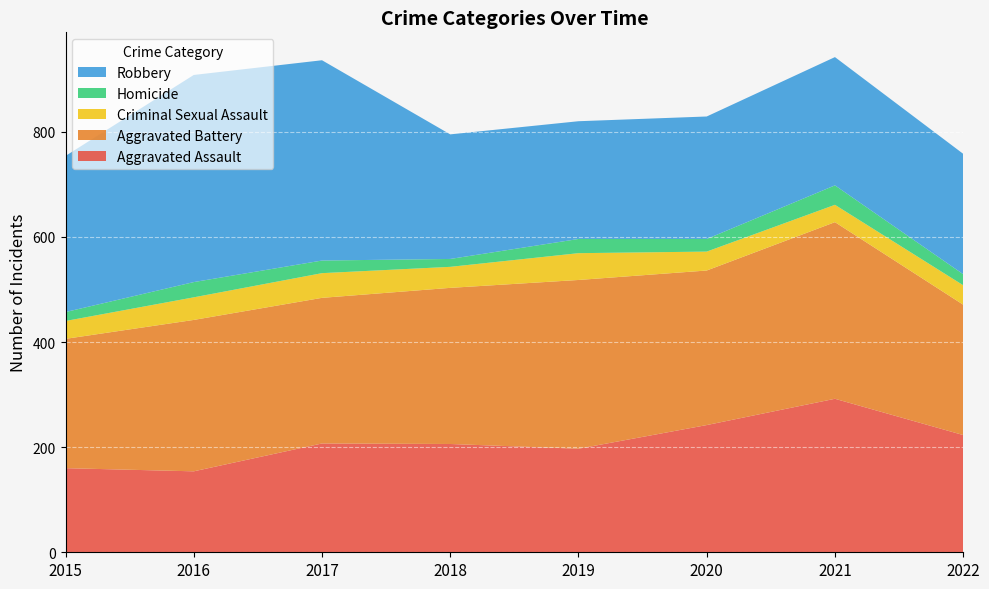

Reading left to right, list all the values displayed in this chart.

Aggravated Assault: 2015=160	2016=154	2017=207	2018=206	2019=197	2020=242	2021=292	2022=223
Aggravated Battery: 2015=246	2016=288	2017=277	2018=297	2019=321	2020=294	2021=336	2022=248
Criminal Sexual Assault: 2015=34	2016=43	2017=47	2018=40	2019=51	2020=36	2021=33	2022=37
Homicide: 2015=17	2016=29	2017=24	2018=15	2019=27	2020=24	2021=37	2022=21
Robbery: 2015=297	2016=394	2017=381	2018=237	2019=224	2020=233	2021=244	2022=229